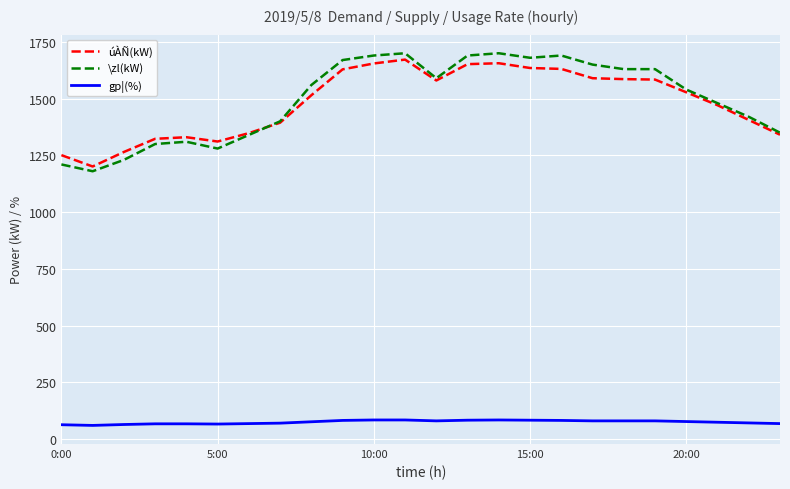

What is the greatest value displayed?

1700